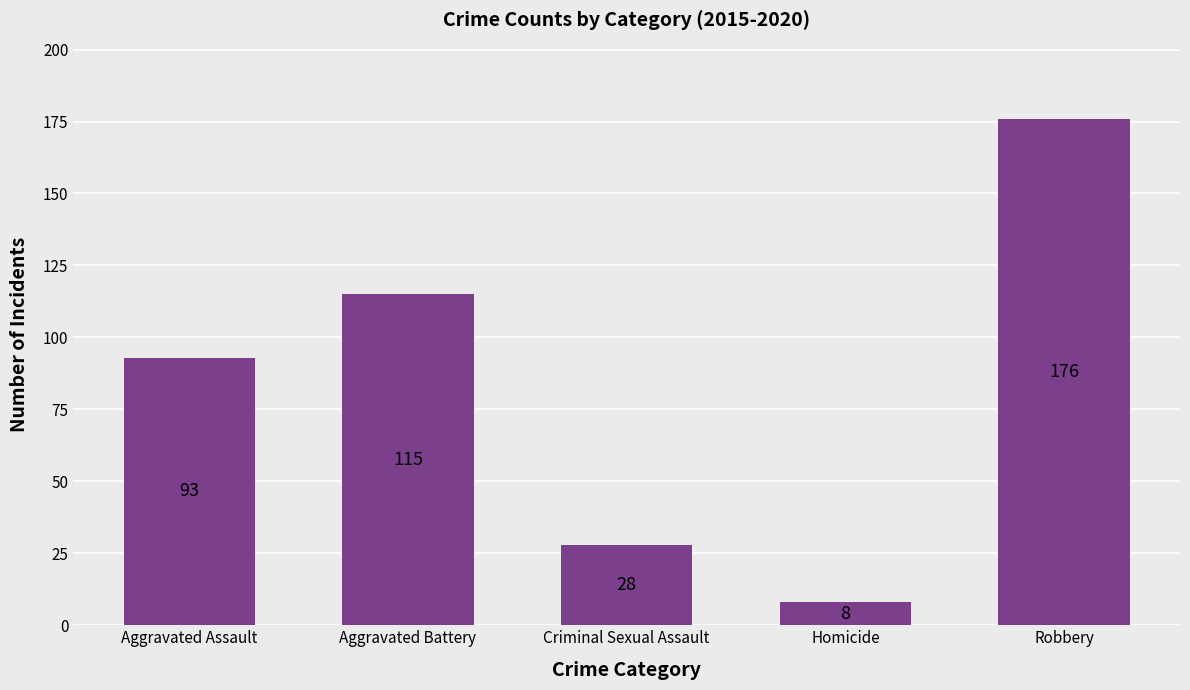

Which label corresponds to the largest value in the chart?

Robbery